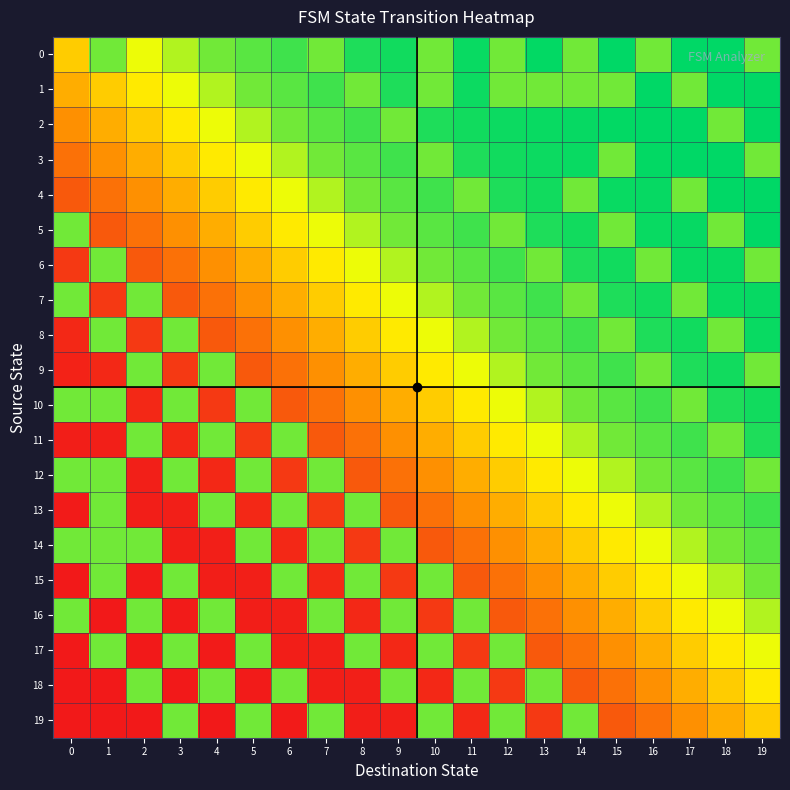

Reading left to right, what are all the values shown in this chart?

0: 0=0.5	1=0.8	2=0.7	3=0.8	4=0.8	5=0.9	6=0.9	7=0.8	8=1.0	9=1.0	10=0.8	11=1.0	12=0.8	13=1.0	14=0.8	15=1.0	16=0.8	17=1.0	18=1.0	19=0.8
1: 0=0.4	1=0.5	2=0.6	3=0.7	4=0.8	5=0.8	6=0.9	7=0.9	8=0.8	9=1.0	10=0.8	11=1.0	12=0.8	13=0.8	14=0.8	15=0.8	16=1.0	17=0.8	18=1.0	19=1.0
2: 0=0.3	1=0.4	2=0.5	3=0.6	4=0.7	5=0.8	6=0.8	7=0.9	8=0.9	9=0.8	10=1.0	11=1.0	12=1.0	13=1.0	14=1.0	15=1.0	16=1.0	17=1.0	18=0.8	19=1.0
3: 0=0.2	1=0.3	2=0.4	3=0.5	4=0.6	5=0.7	6=0.8	7=0.8	8=0.9	9=0.9	10=0.8	11=1.0	12=1.0	13=1.0	14=1.0	15=0.8	16=1.0	17=1.0	18=1.0	19=0.8
4: 0=0.2	1=0.2	2=0.3	3=0.4	4=0.5	5=0.6	6=0.7	7=0.8	8=0.8	9=0.9	10=0.9	11=0.8	12=1.0	13=1.0	14=0.8	15=1.0	16=1.0	17=0.8	18=1.0	19=1.0
5: 0=0.8	1=0.2	2=0.2	3=0.3	4=0.4	5=0.5	6=0.6	7=0.7	8=0.8	9=0.8	10=0.9	11=0.9	12=0.8	13=1.0	14=1.0	15=0.8	16=1.0	17=1.0	18=0.8	19=1.0
6: 0=0.1	1=0.8	2=0.2	3=0.2	4=0.3	5=0.4	6=0.5	7=0.6	8=0.7	9=0.8	10=0.8	11=0.9	12=0.9	13=0.8	14=1.0	15=1.0	16=0.8	17=1.0	18=1.0	19=0.8
7: 0=0.8	1=0.1	2=0.8	3=0.2	4=0.2	5=0.3	6=0.4	7=0.5	8=0.6	9=0.7	10=0.8	11=0.8	12=0.9	13=0.9	14=0.8	15=1.0	16=1.0	17=0.8	18=1.0	19=1.0
8: 0=0.0	1=0.8	2=0.1	3=0.8	4=0.2	5=0.2	6=0.3	7=0.4	8=0.5	9=0.6	10=0.7	11=0.8	12=0.8	13=0.9	14=0.9	15=0.8	16=1.0	17=1.0	18=0.8	19=1.0
9: 0=0.0	1=0.0	2=0.8	3=0.1	4=0.8	5=0.2	6=0.2	7=0.3	8=0.4	9=0.5	10=0.6	11=0.7	12=0.8	13=0.8	14=0.9	15=0.9	16=0.8	17=1.0	18=1.0	19=0.8
10: 0=0.8	1=0.8	2=0.0	3=0.8	4=0.1	5=0.8	6=0.2	7=0.2	8=0.3	9=0.4	10=0.5	11=0.6	12=0.7	13=0.8	14=0.8	15=0.9	16=0.9	17=0.8	18=1.0	19=1.0
11: 0=0.0	1=0.0	2=0.8	3=0.0	4=0.8	5=0.1	6=0.8	7=0.2	8=0.2	9=0.3	10=0.4	11=0.5	12=0.6	13=0.7	14=0.8	15=0.8	16=0.9	17=0.9	18=0.8	19=1.0
12: 0=0.8	1=0.8	2=0.0	3=0.8	4=0.0	5=0.8	6=0.1	7=0.8	8=0.2	9=0.2	10=0.3	11=0.4	12=0.5	13=0.6	14=0.7	15=0.8	16=0.8	17=0.9	18=0.9	19=0.8
13: 0=0.0	1=0.8	2=0.0	3=0.0	4=0.8	5=0.0	6=0.8	7=0.1	8=0.8	9=0.2	10=0.2	11=0.3	12=0.4	13=0.5	14=0.6	15=0.7	16=0.8	17=0.8	18=0.9	19=0.9
14: 0=0.8	1=0.8	2=0.8	3=0.0	4=0.0	5=0.8	6=0.0	7=0.8	8=0.1	9=0.8	10=0.2	11=0.2	12=0.3	13=0.4	14=0.5	15=0.6	16=0.7	17=0.8	18=0.8	19=0.9
15: 0=0.0	1=0.8	2=0.0	3=0.8	4=0.0	5=0.0	6=0.8	7=0.0	8=0.8	9=0.1	10=0.8	11=0.2	12=0.2	13=0.3	14=0.4	15=0.5	16=0.6	17=0.7	18=0.8	19=0.8
16: 0=0.8	1=0.0	2=0.8	3=0.0	4=0.8	5=0.0	6=0.0	7=0.8	8=0.0	9=0.8	10=0.1	11=0.8	12=0.2	13=0.2	14=0.3	15=0.4	16=0.5	17=0.6	18=0.7	19=0.8
17: 0=0.0	1=0.8	2=0.0	3=0.8	4=0.0	5=0.8	6=0.0	7=0.0	8=0.8	9=0.0	10=0.8	11=0.1	12=0.8	13=0.2	14=0.2	15=0.3	16=0.4	17=0.5	18=0.6	19=0.7
18: 0=0.0	1=0.0	2=0.8	3=0.0	4=0.8	5=0.0	6=0.8	7=0.0	8=0.0	9=0.8	10=0.0	11=0.8	12=0.1	13=0.8	14=0.2	15=0.2	16=0.3	17=0.4	18=0.5	19=0.6
19: 0=0.0	1=0.0	2=0.0	3=0.8	4=0.0	5=0.8	6=0.0	7=0.8	8=0.0	9=0.0	10=0.8	11=0.0	12=0.8	13=0.1	14=0.8	15=0.2	16=0.2	17=0.3	18=0.4	19=0.5